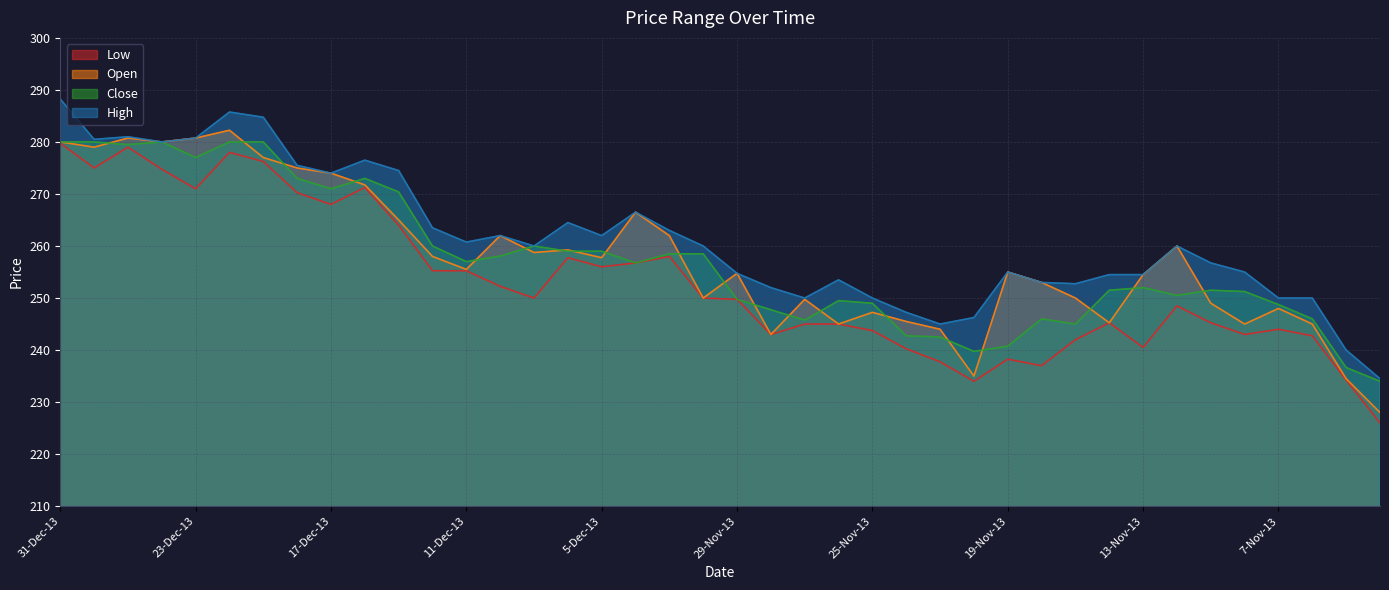

At which label does Open first exceed 255?

31-Dec-13